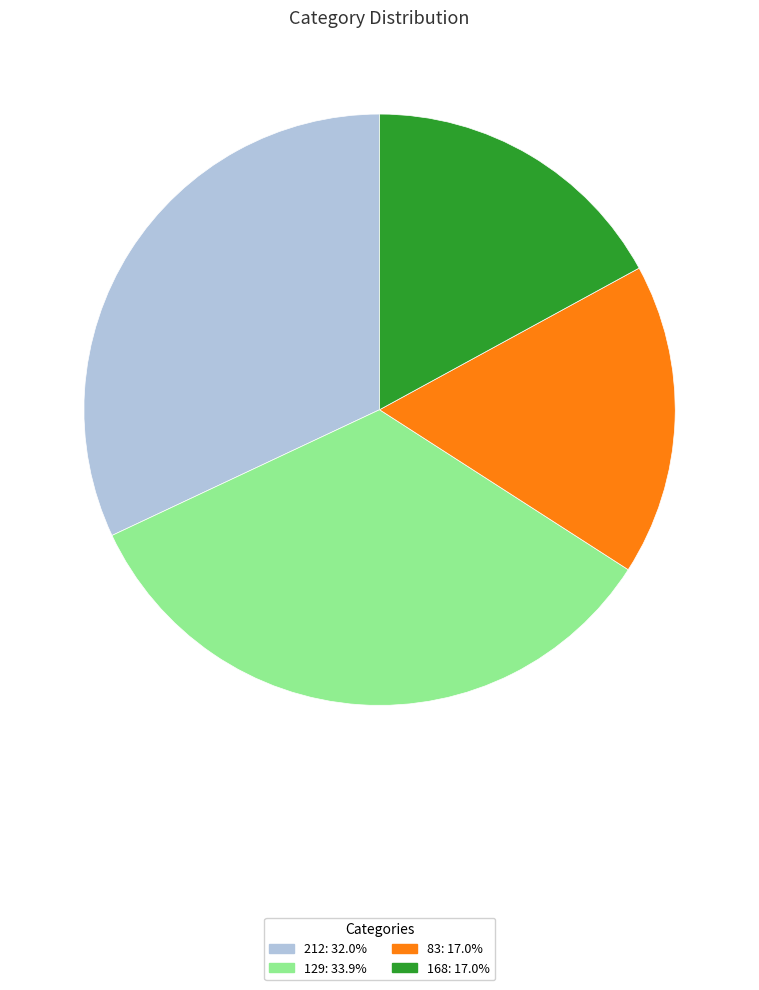

Which category has the biggest portion of the pie?

129